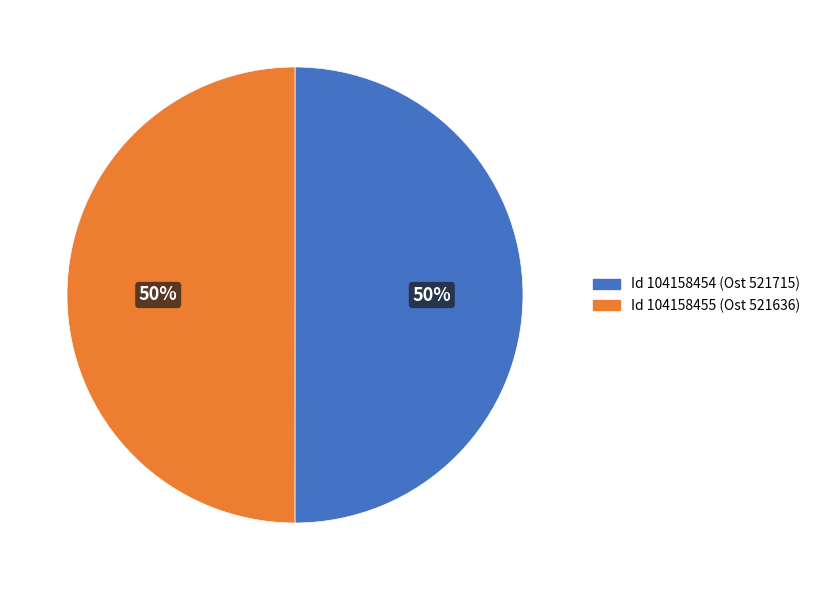

Which slice is the largest?

104158454